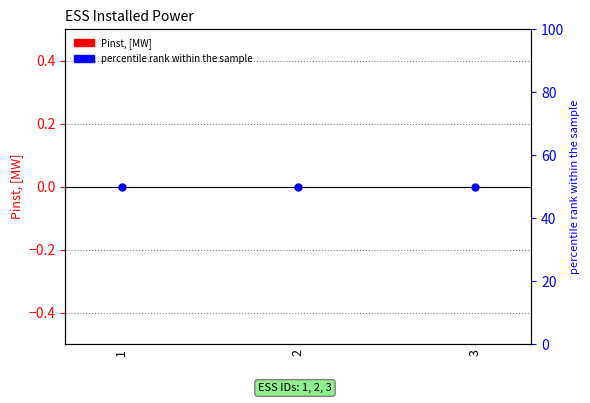

Which series reaches the maximum Y coordinate?

percentile rank within the sample